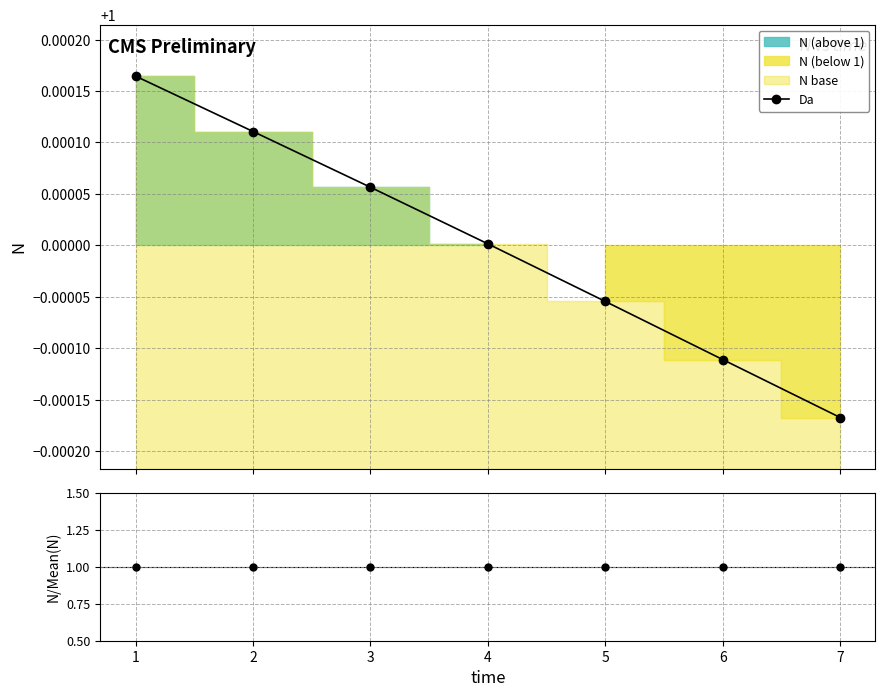

Reading left to right, extract all data points from this chart.

1.0	1.0	1.0	1.0	1.0	1.0	1.0